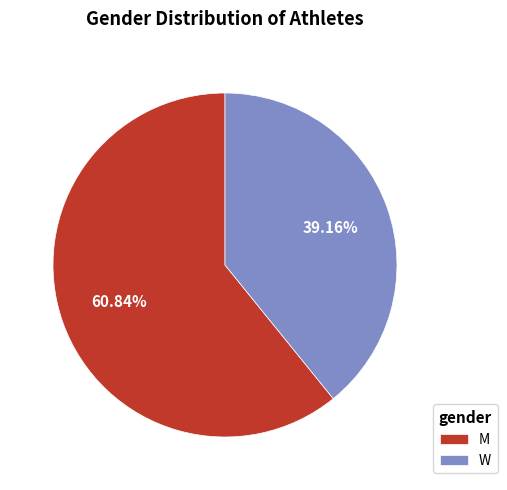

Count the number of slices in the pie.

2